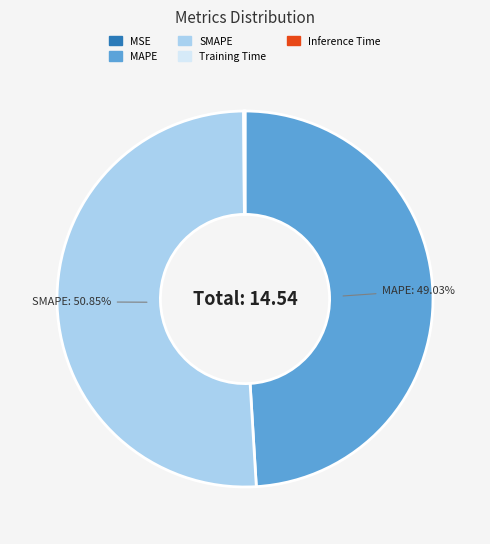

Which slice represents more than half of the pie?

SMAPE